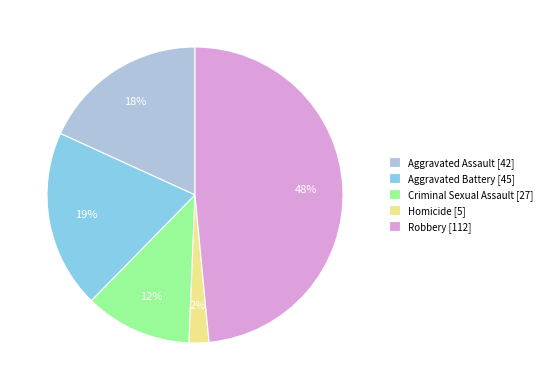

Count the number of slices in the pie.

5